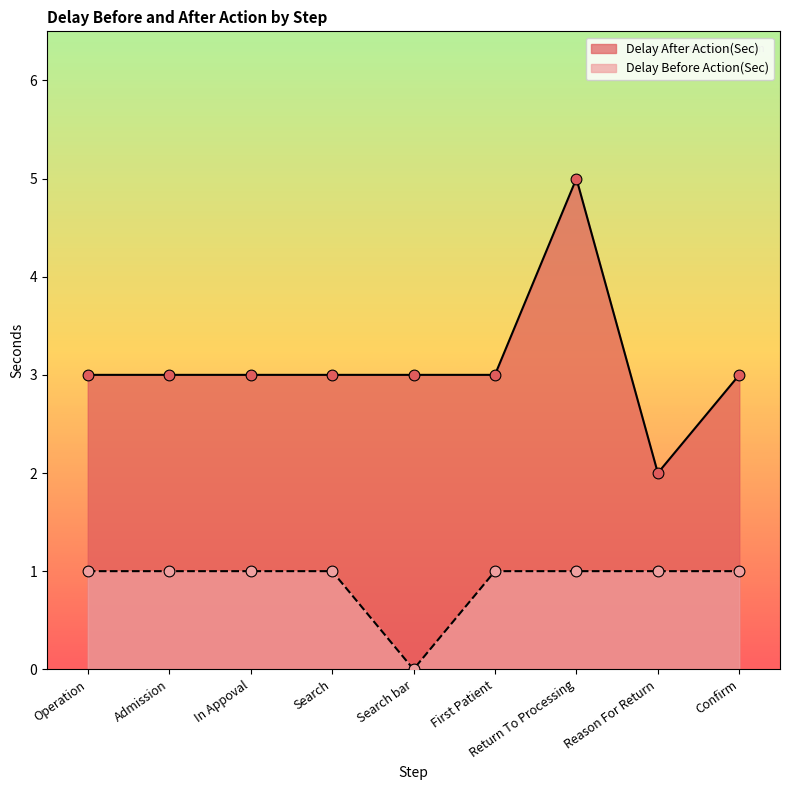

At which category is the sum across all series the highest?

Return To Processing